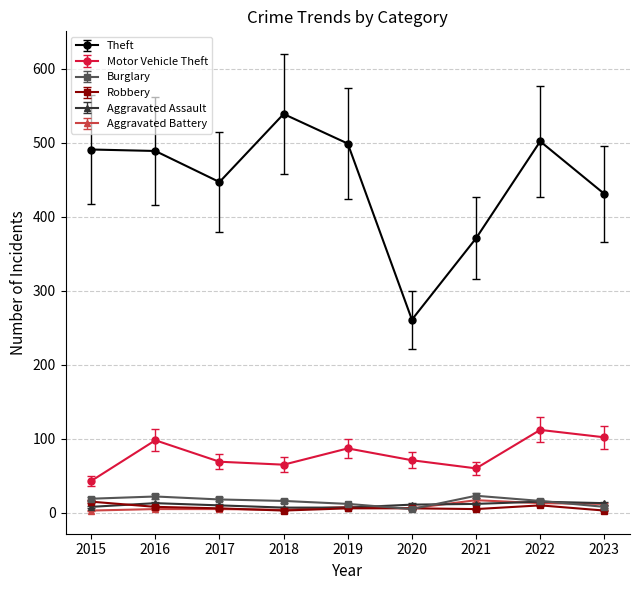

How many data points does each series have?

9